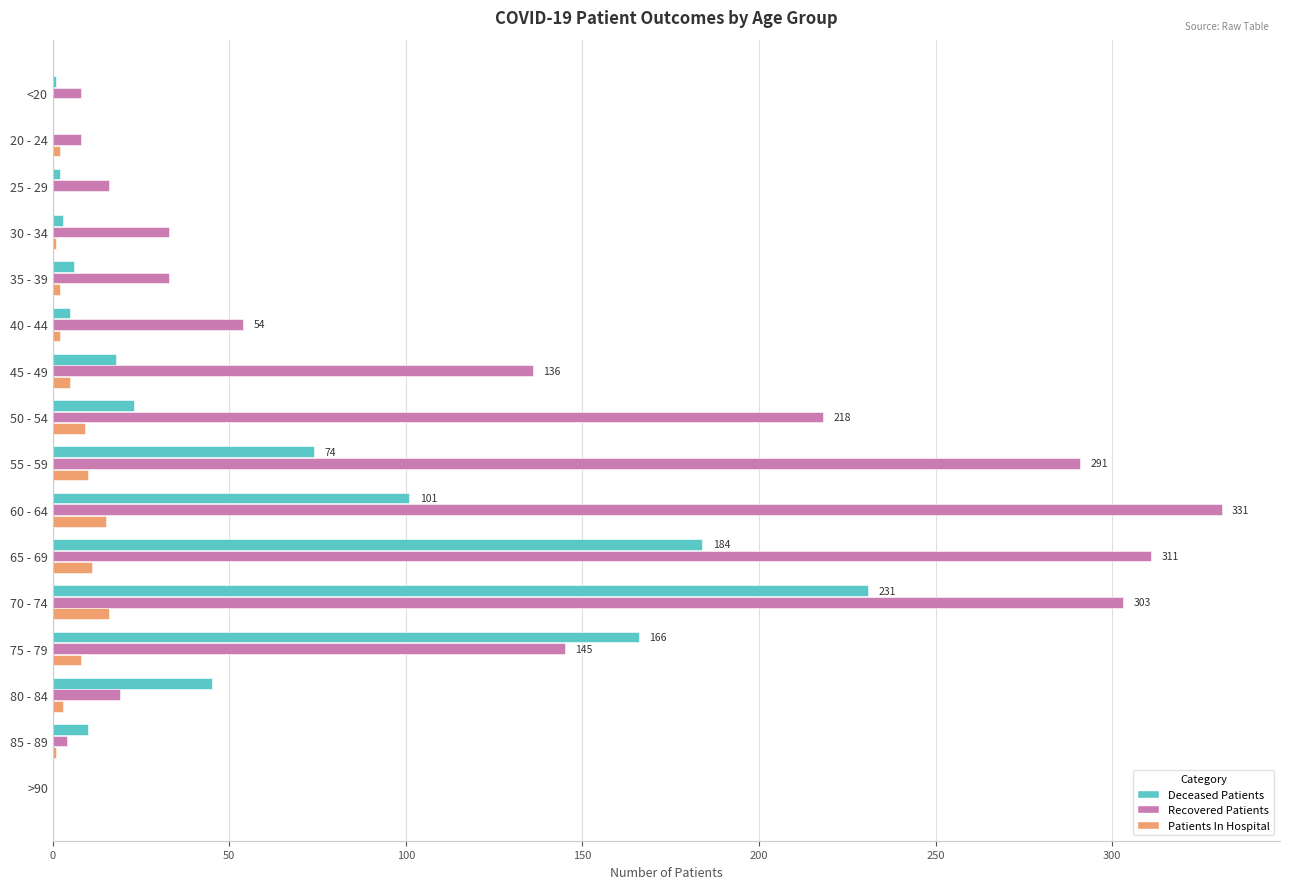

At which category is the sum across all series the highest?

70 - 74